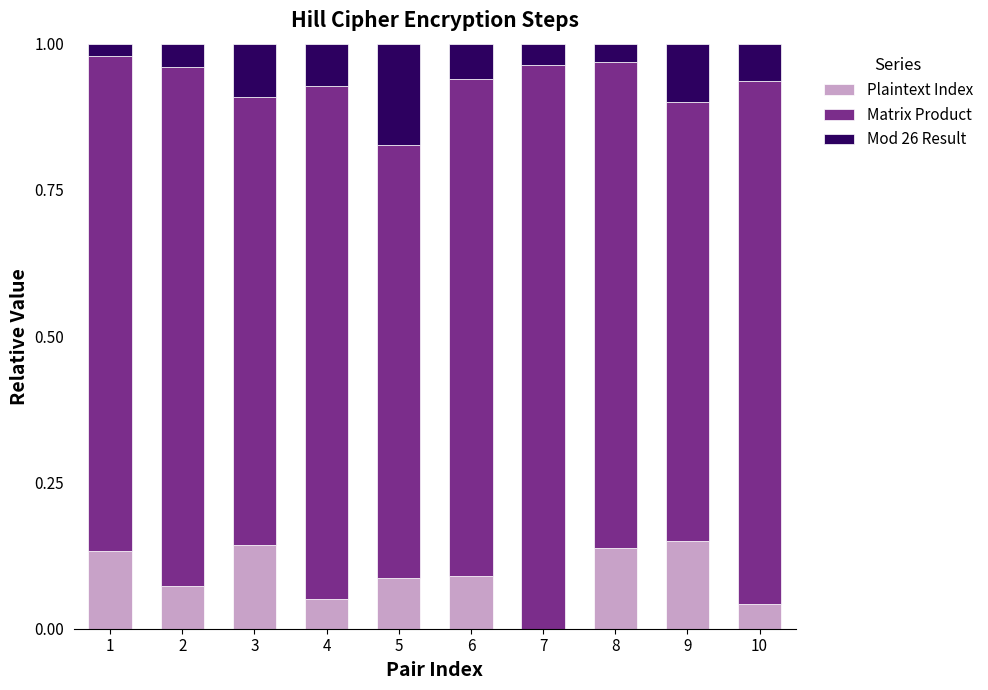

True or false: Plaintext Index has a value of 0.1 at 10.

False